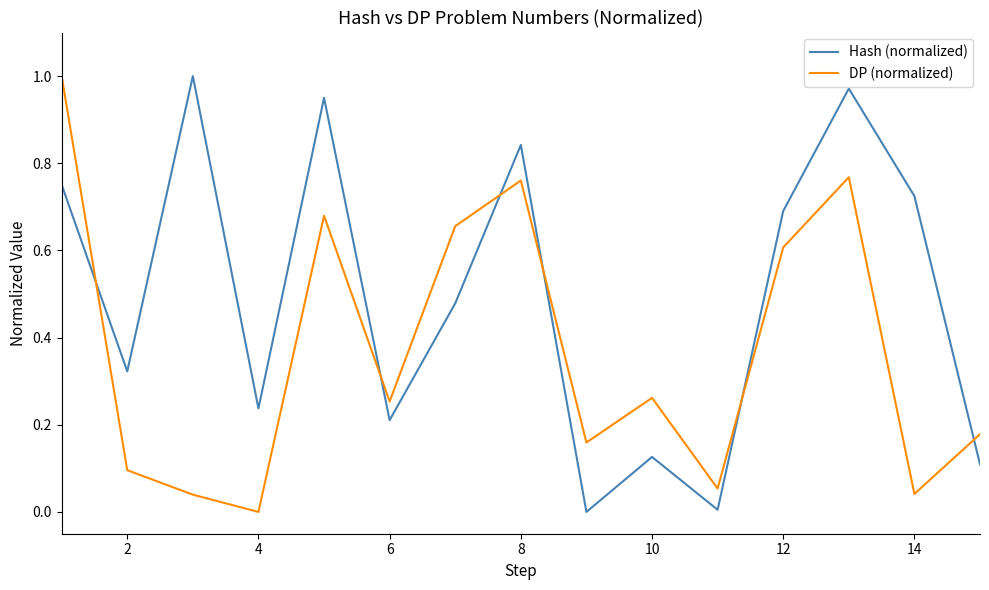

Does the chart have visible grid lines?

No